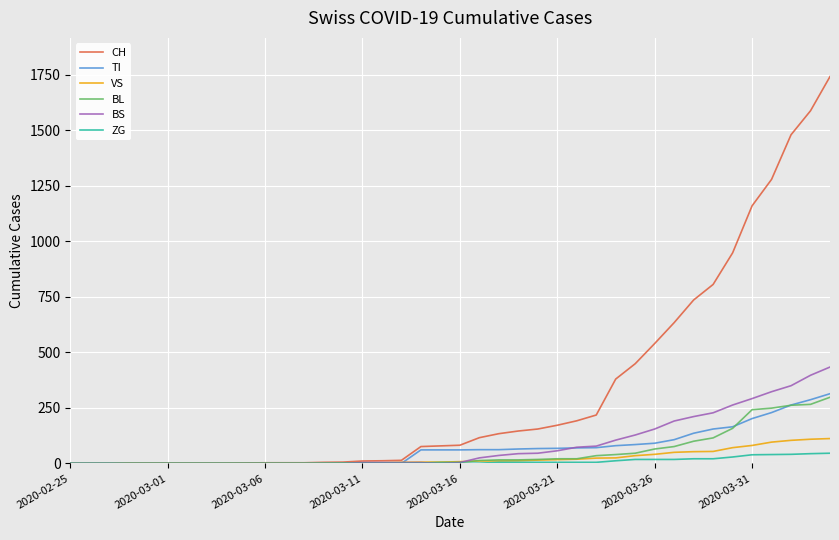

How many lines are shown in the chart?

6